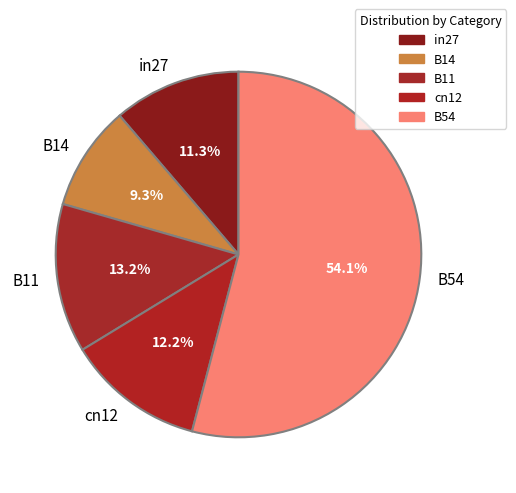

Rank the categories by value from lowest to highest.

B14, in27, cn12, B11, B54